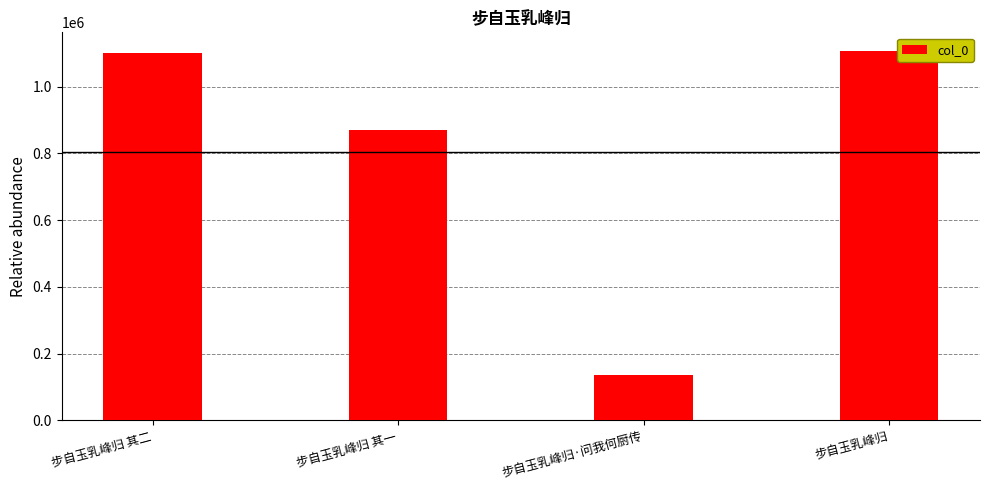

Which label corresponds to the smallest value in the chart?

步自玉乳峰归·问我何厨传